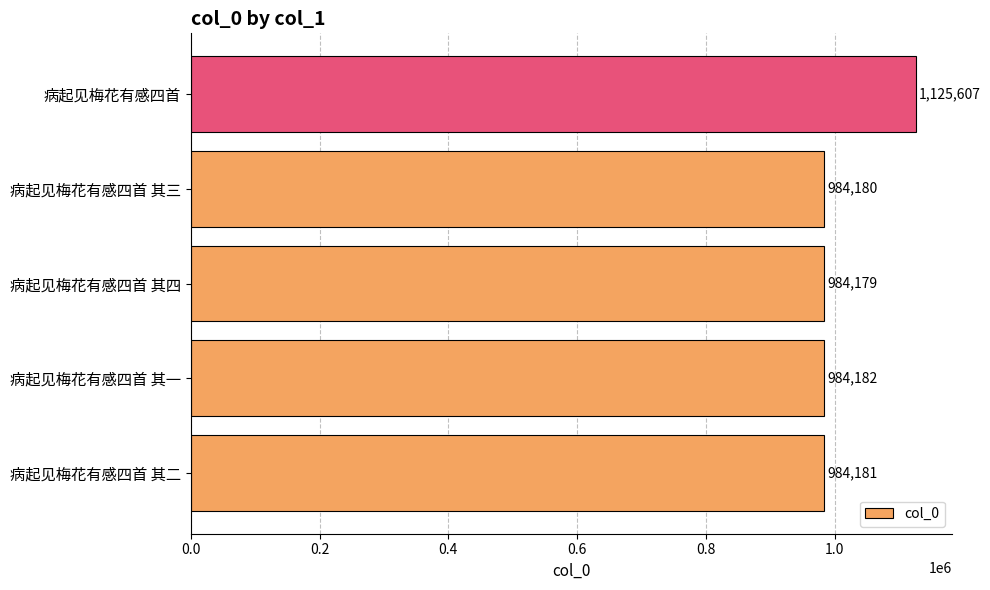

Is it true that the value at 病起见梅花有感四首 其一 is 1591368?

False